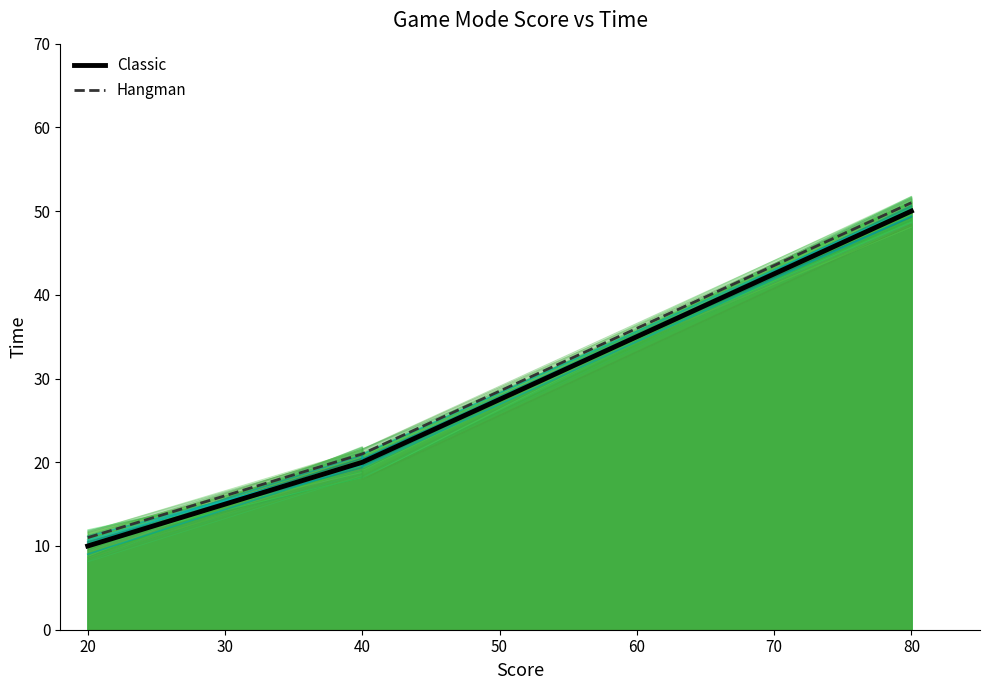

What is the value of the Hangman point at the 3rd from the left?

21